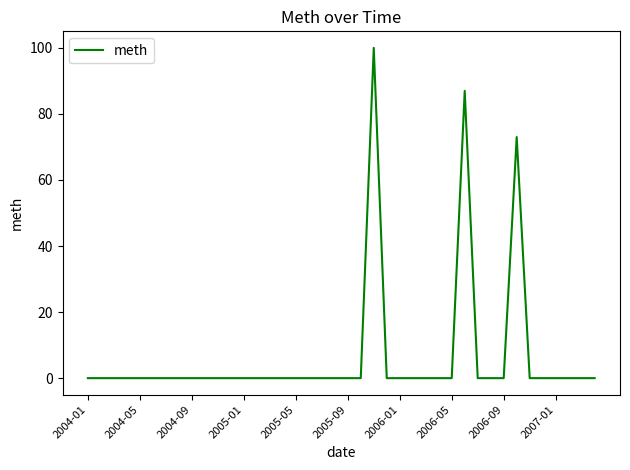

What is the difference between the maximum and minimum values?

100